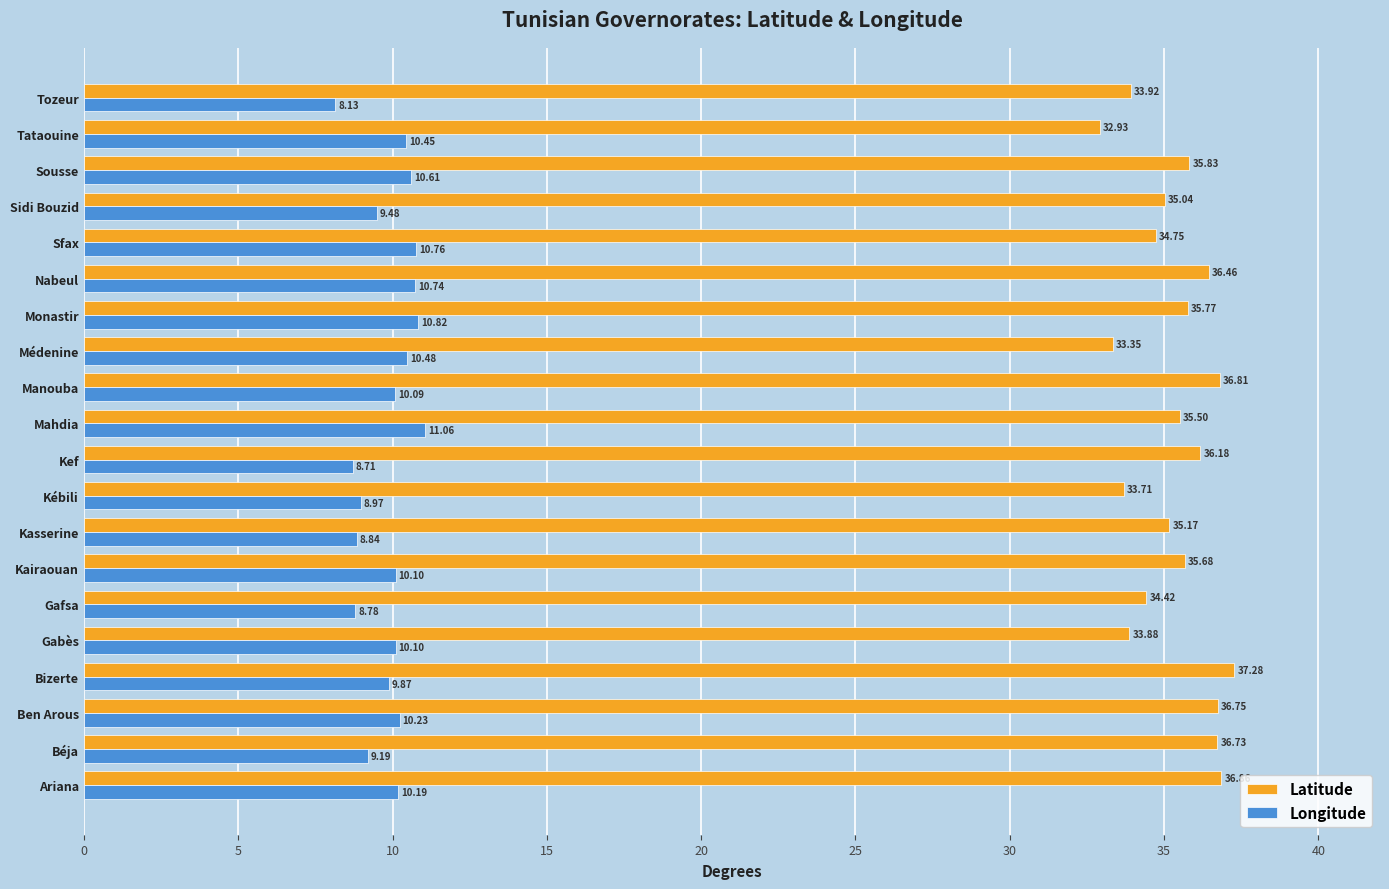

Where is Longitude nearest to the value 9?

Kébili